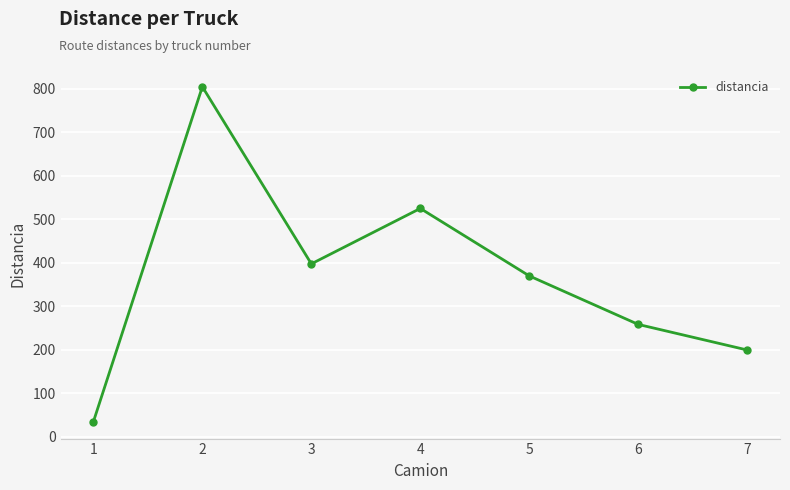

Read the value at 3.

397.2